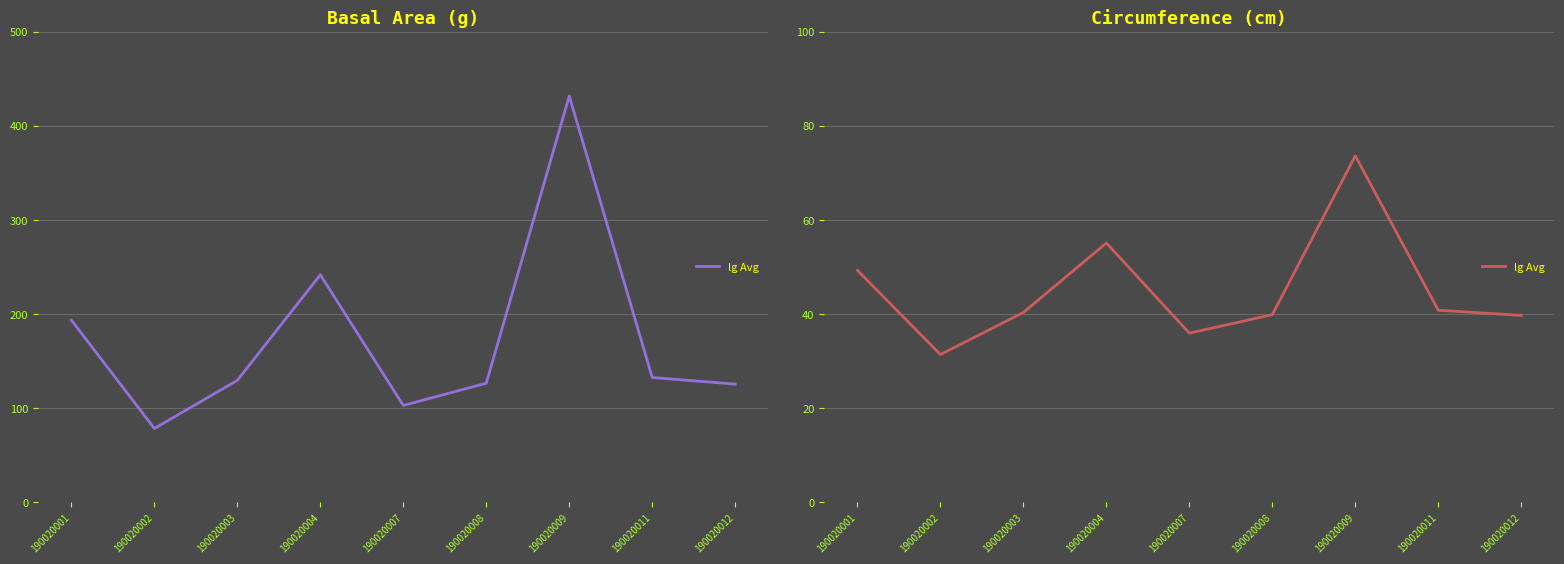

Between 190020001 and 190020003, which is larger?

190020001